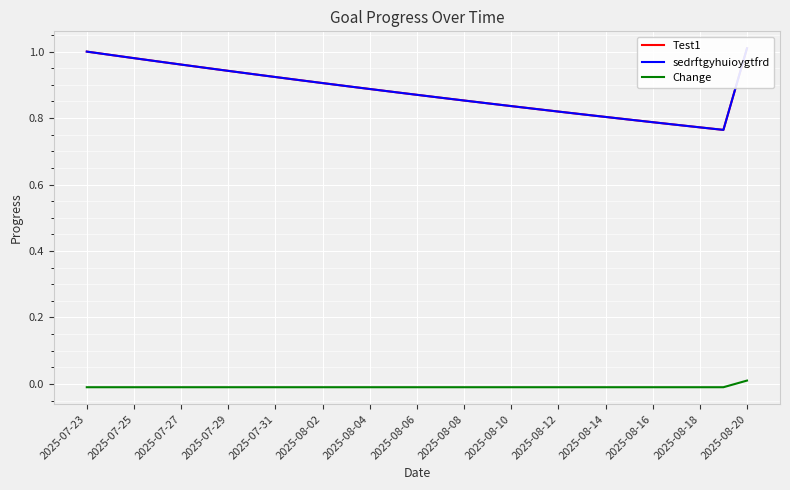

Which label corresponds to the smallest value in the chart?

2025-07-23